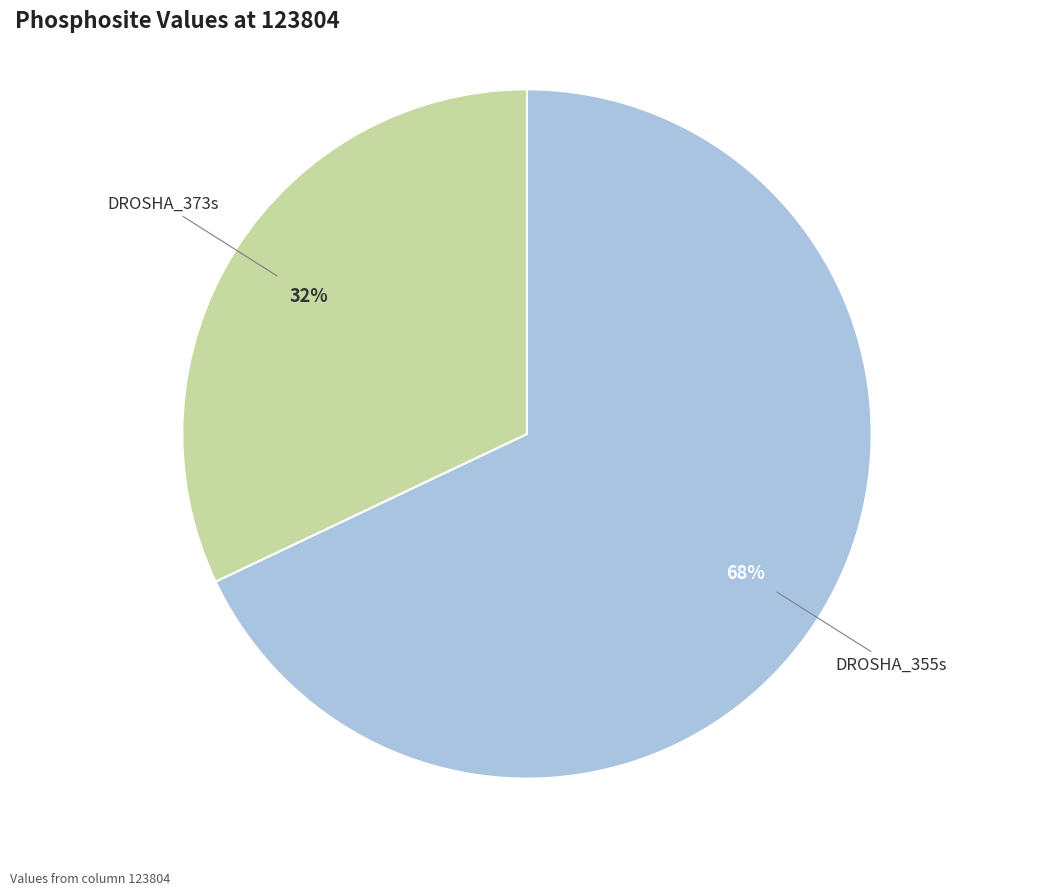

Is the sum of DROSHA_373s and DROSHA_355s greater than half?

Yes